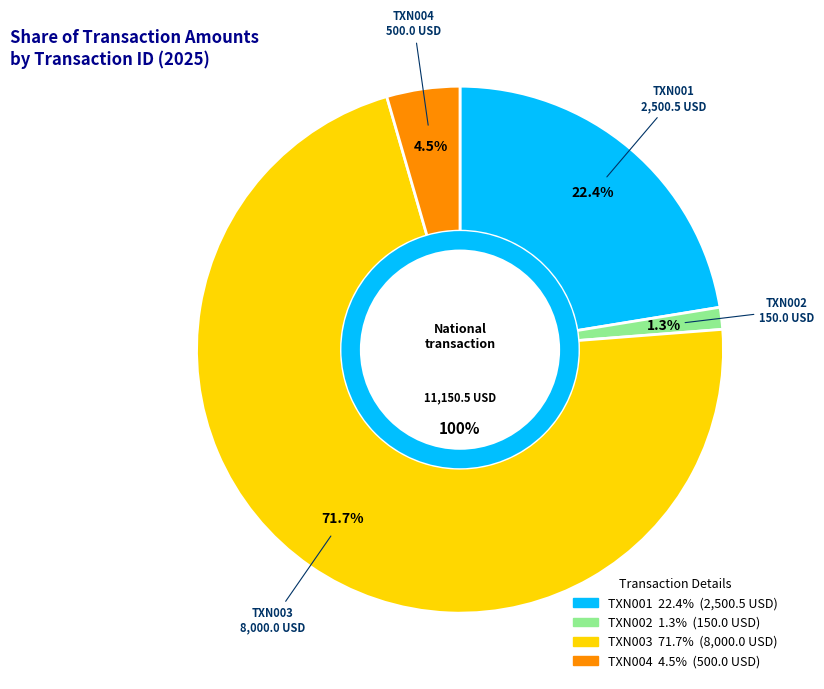

What percentage is the TXN004 slice, to the nearest percent?

4%